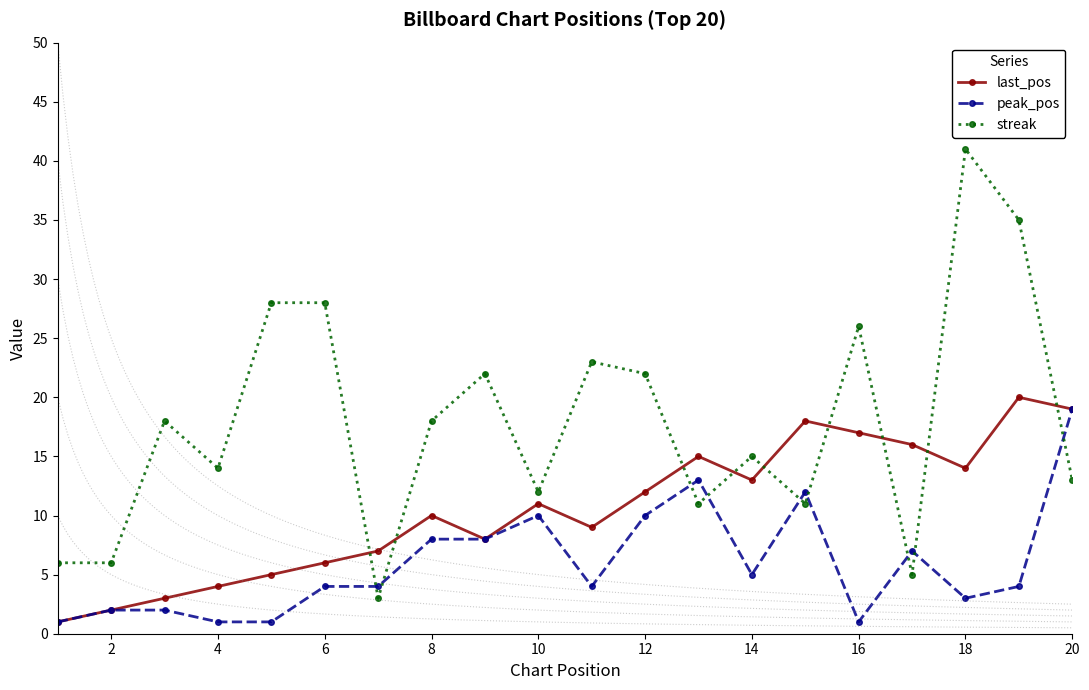

How many interior local peaks does the streak series have?

6